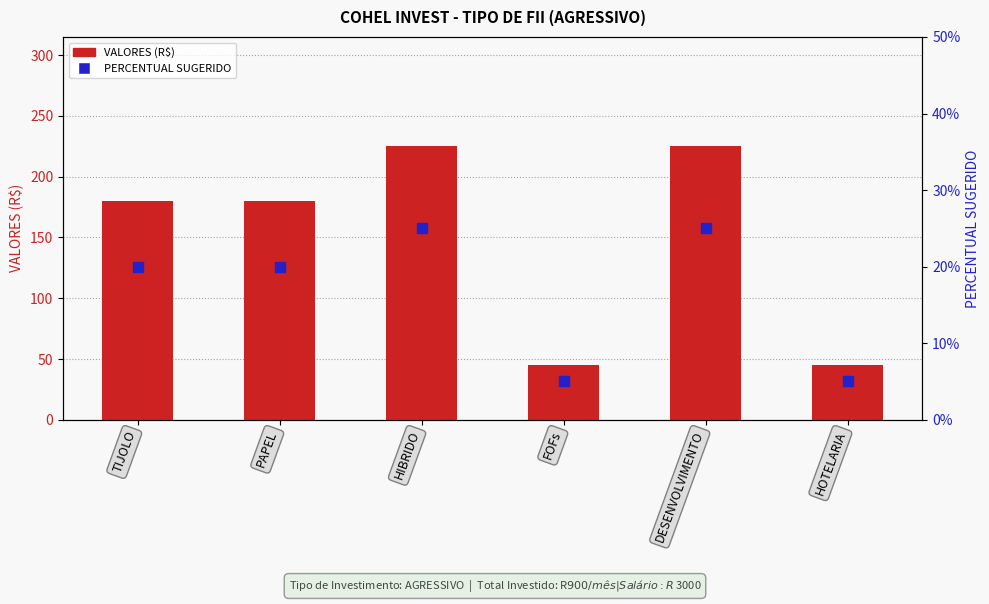

What is the total value across all series at HOTELARIA?

45.0